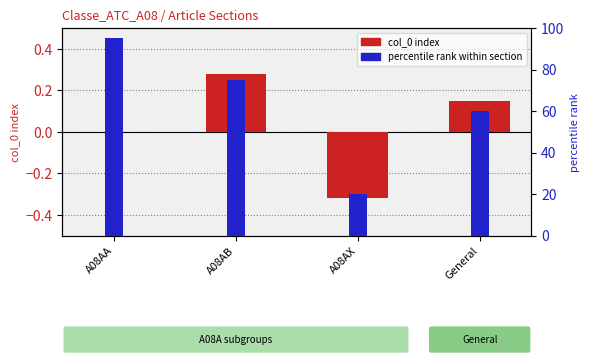

How many percentile rank values are between 60 and 95?

3